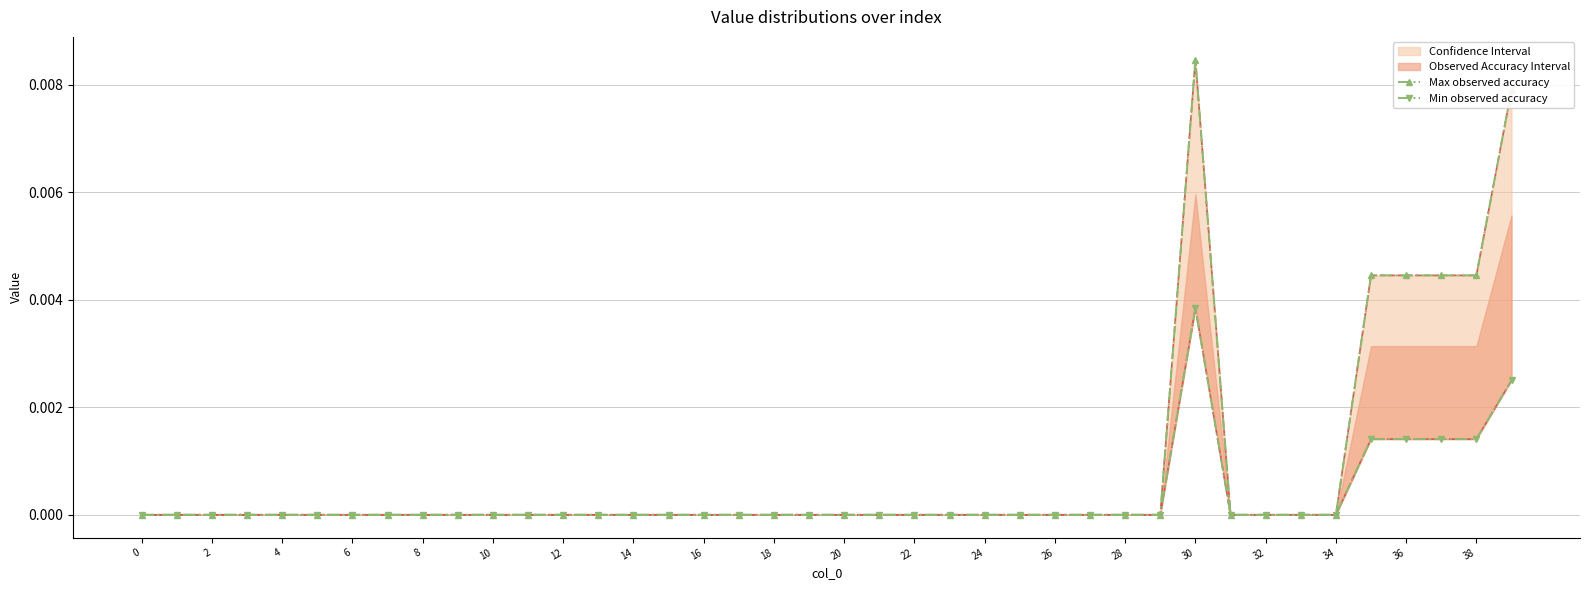

Which category has the highest value across all series?

30